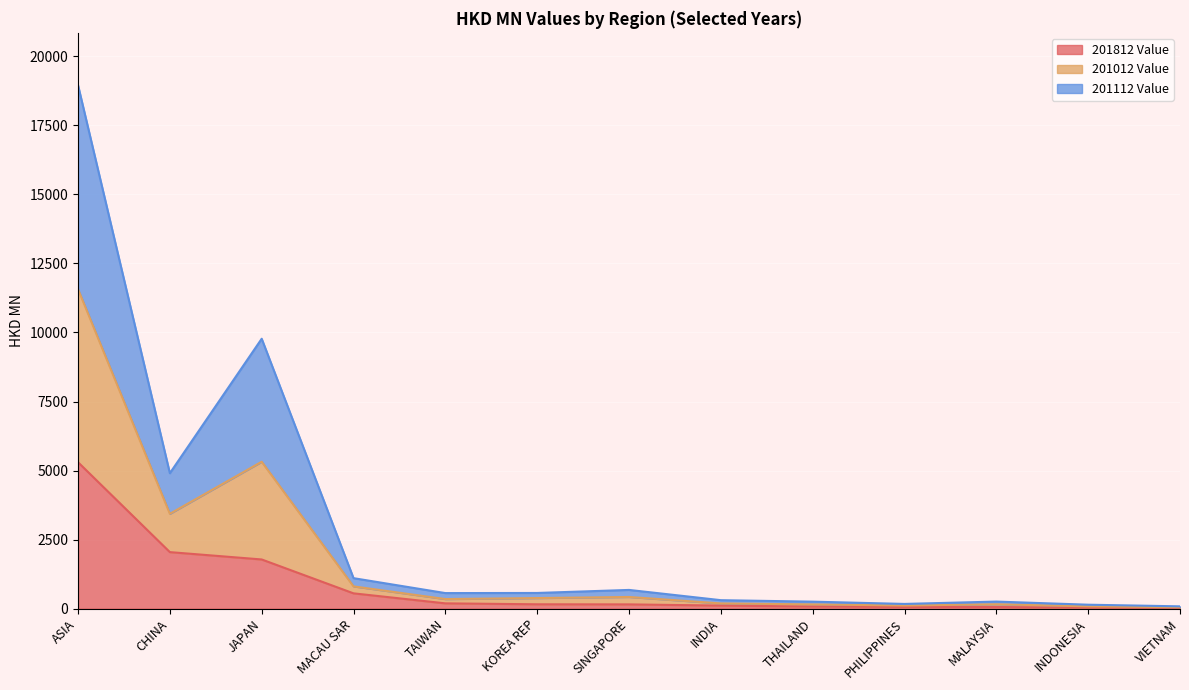

Where does the 201812 Value series first go above 154?

ASIA